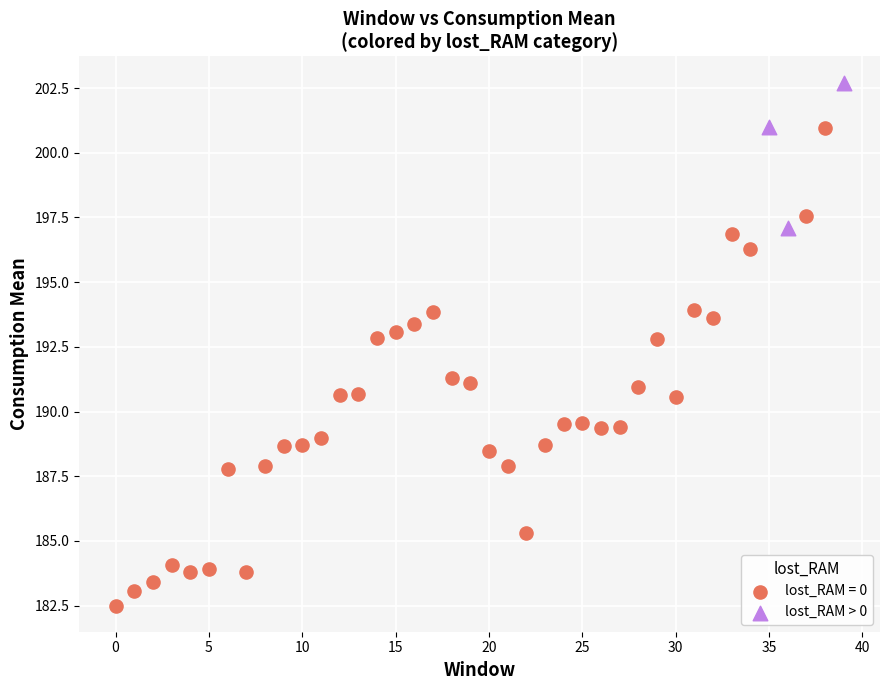

Which series has the largest Y range (max minus min)?

lost_RAM = 0